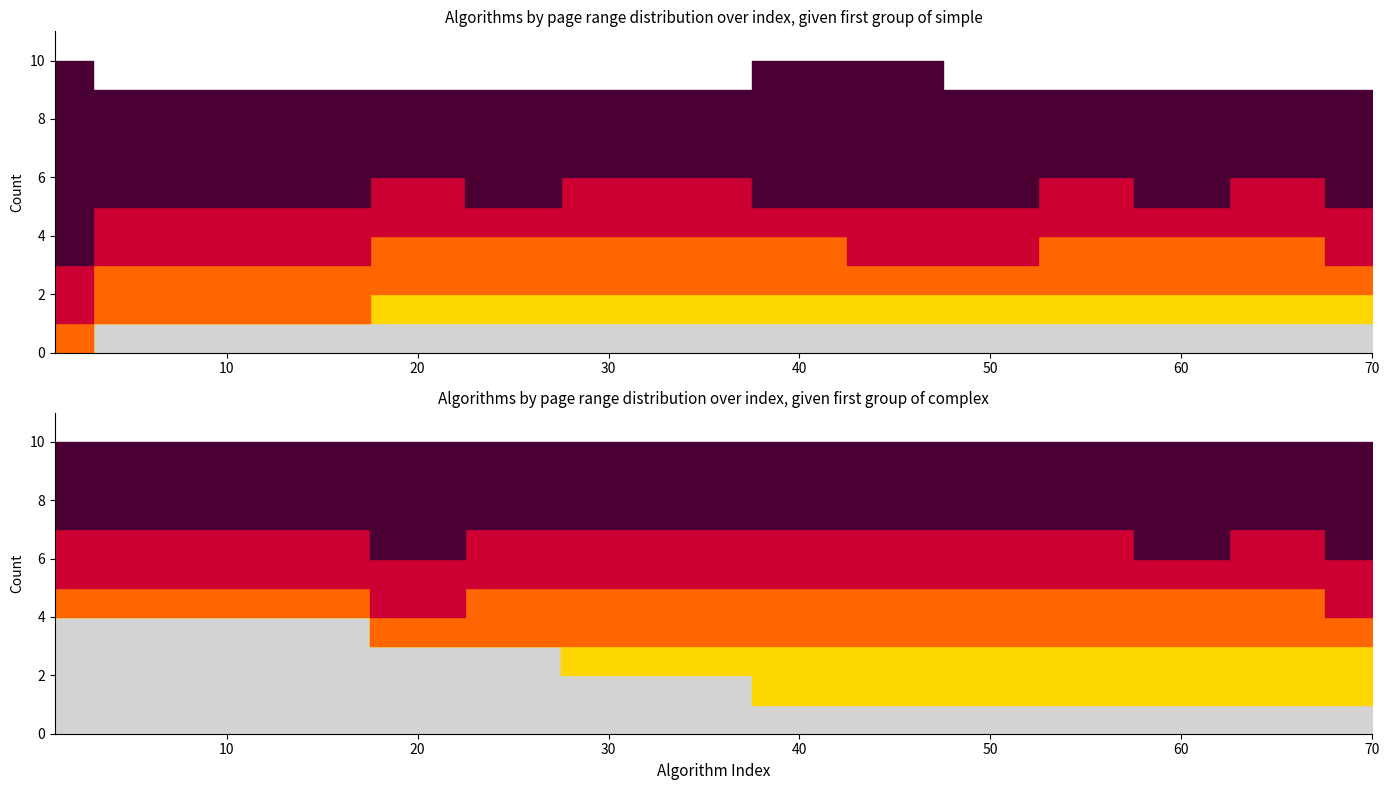

Does the chart display data point markers on the line(s)?

No